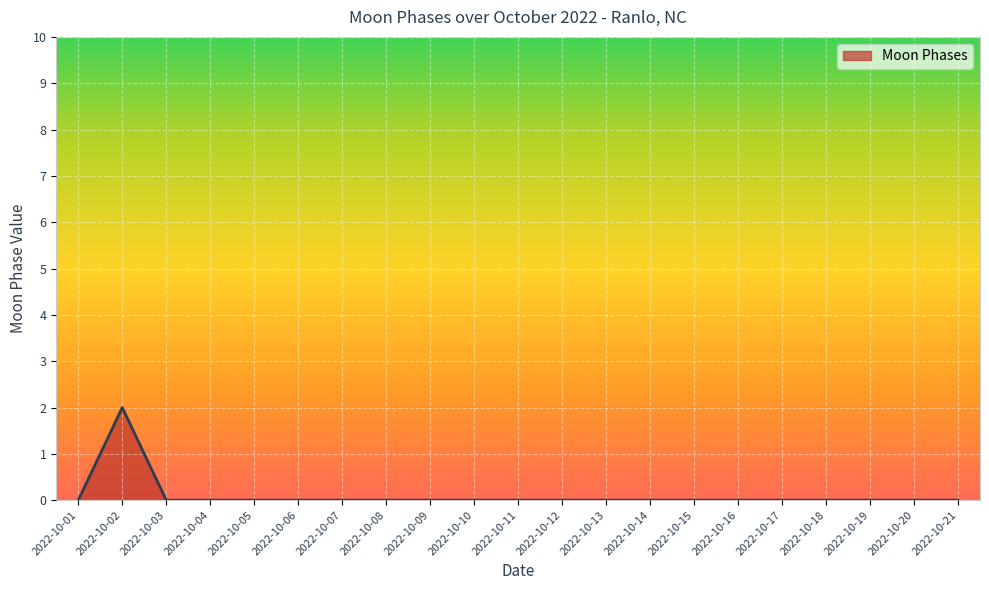

Does the chart display data point markers on the line(s)?

No